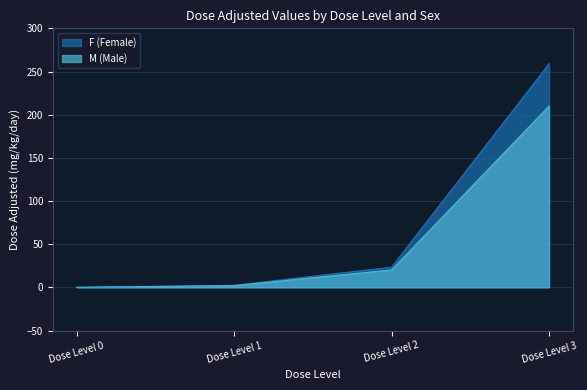

True or false: M (Male) and F (Female) intersect in this chart.

False